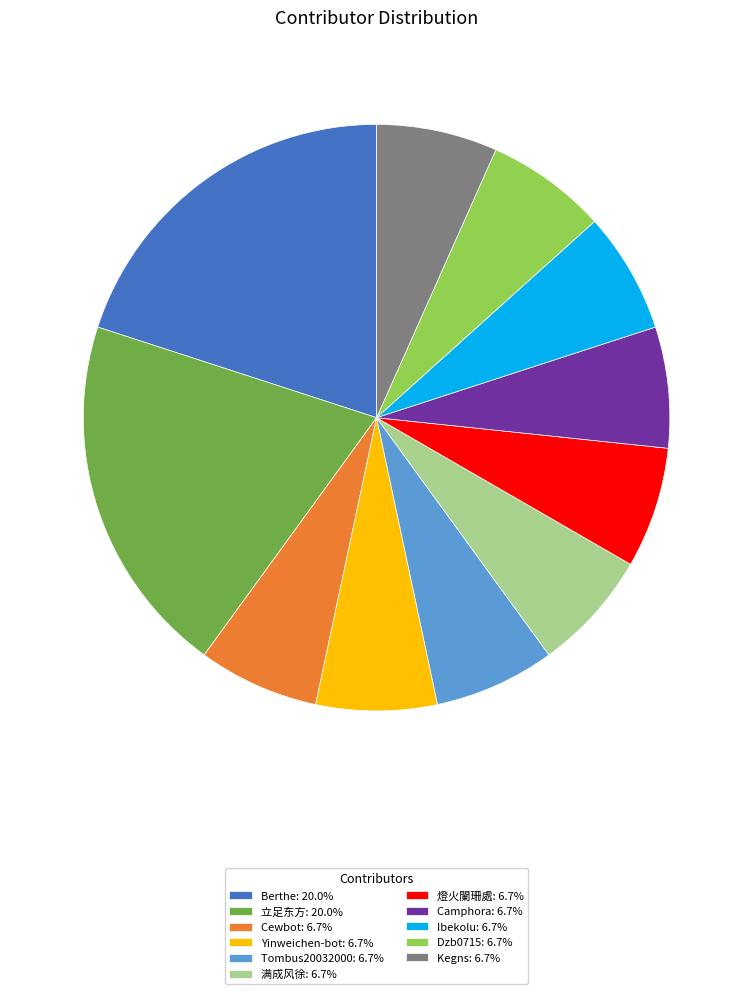

Approximately how many times larger is the value at Kegns compared to Camphora?

1.0